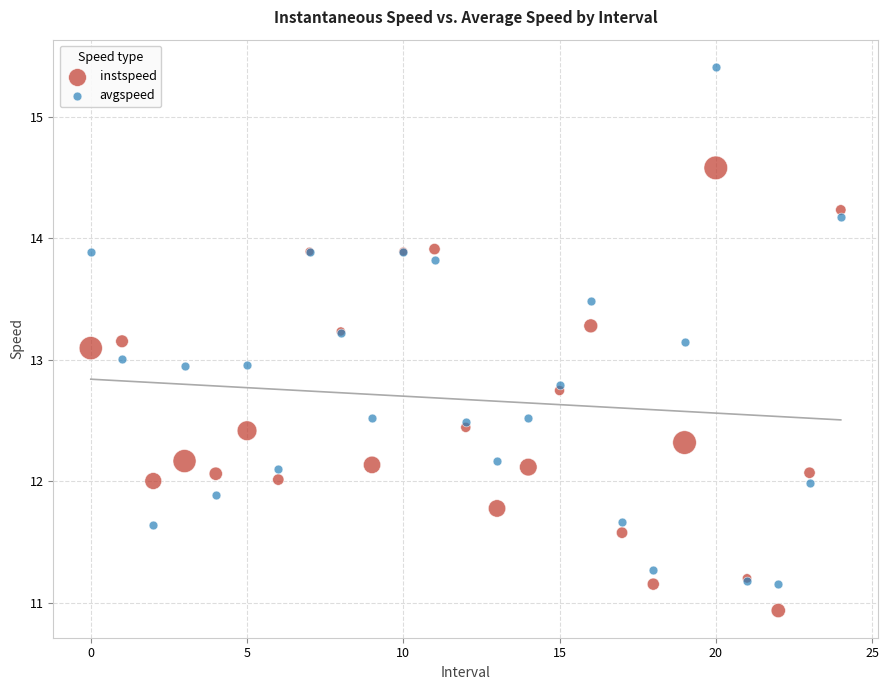

What are all the series names shown in the legend?

instspeed, avgspeed